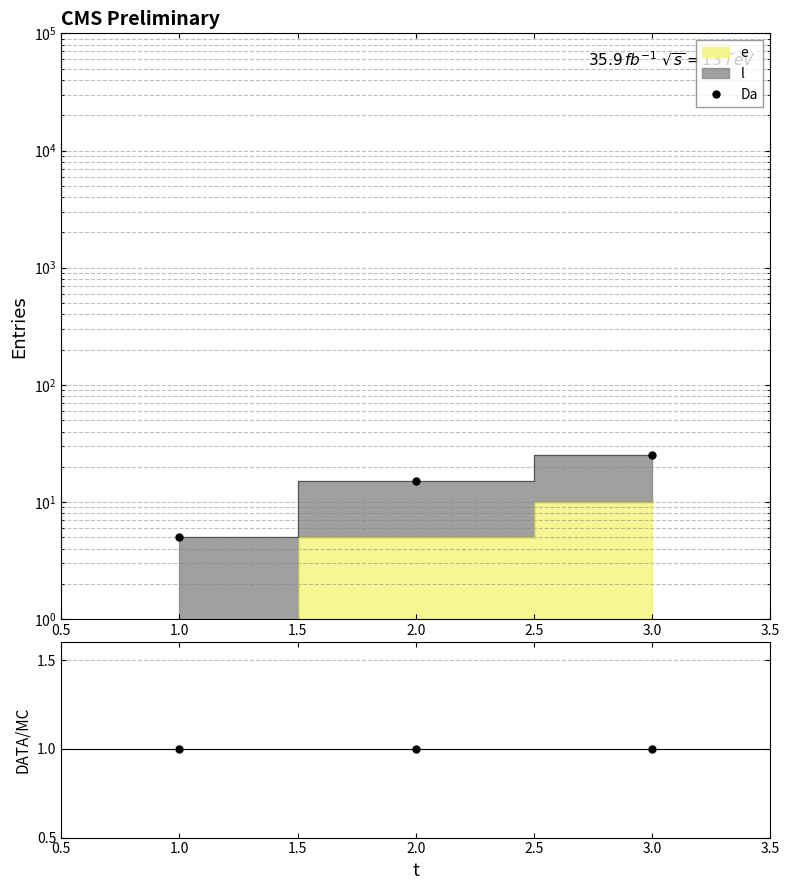

Between 1.0 and 2.0, which is larger?

2.0